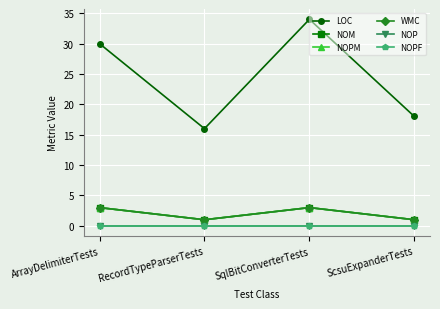

What is the spread (max minus min) of values at SqlBitConverterTests?

34